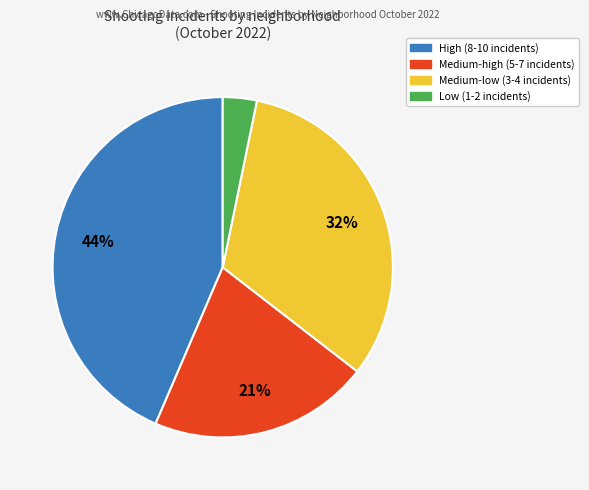

Is there a majority slice in this chart?

No